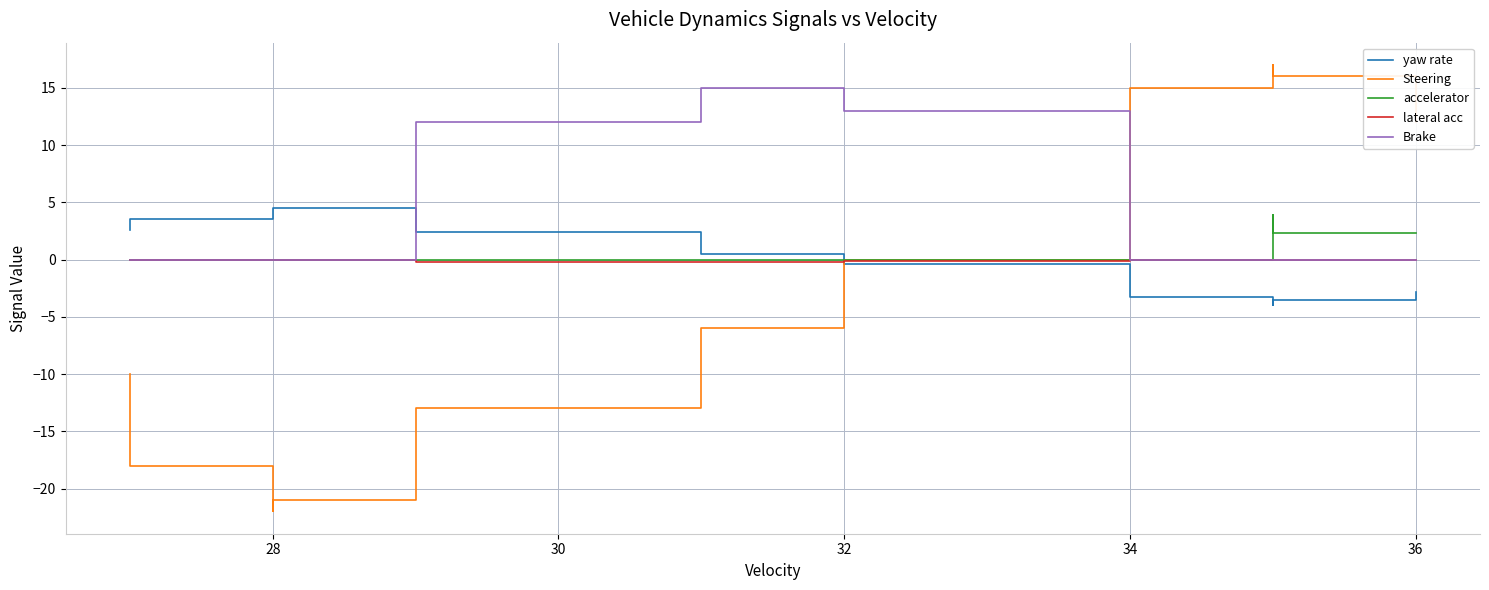

Which series has the widest spread of values?

Steering